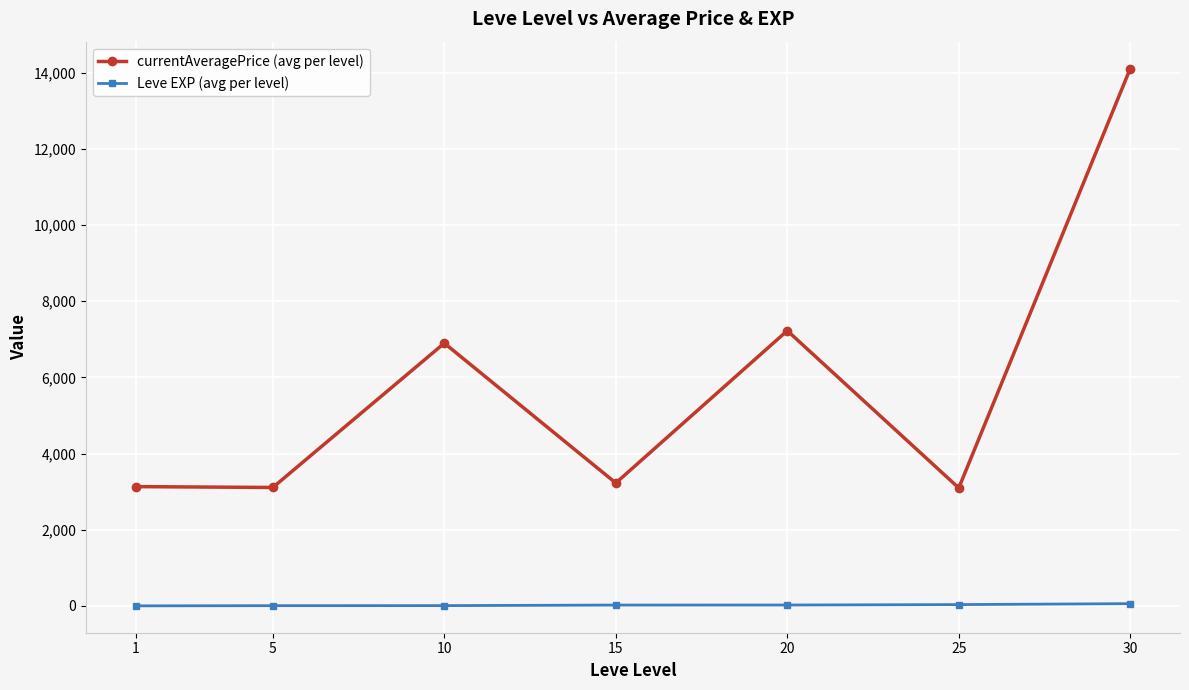

What is the difference between the Leve EXP (avg per level) values at 25 and 15?

12.3